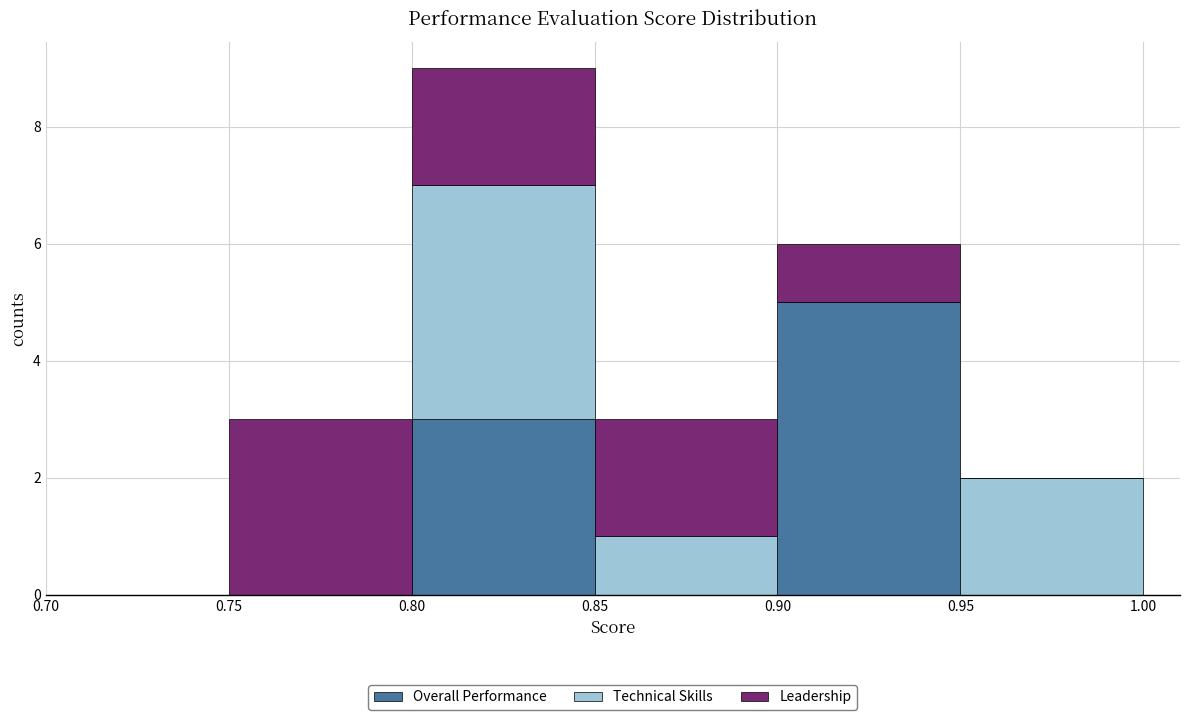

What is the total height of the stacked bar covering 0.90 to 0.95 on the x-axis? The values are not printed on the chart, so give them approximately, as read against the axis.

6